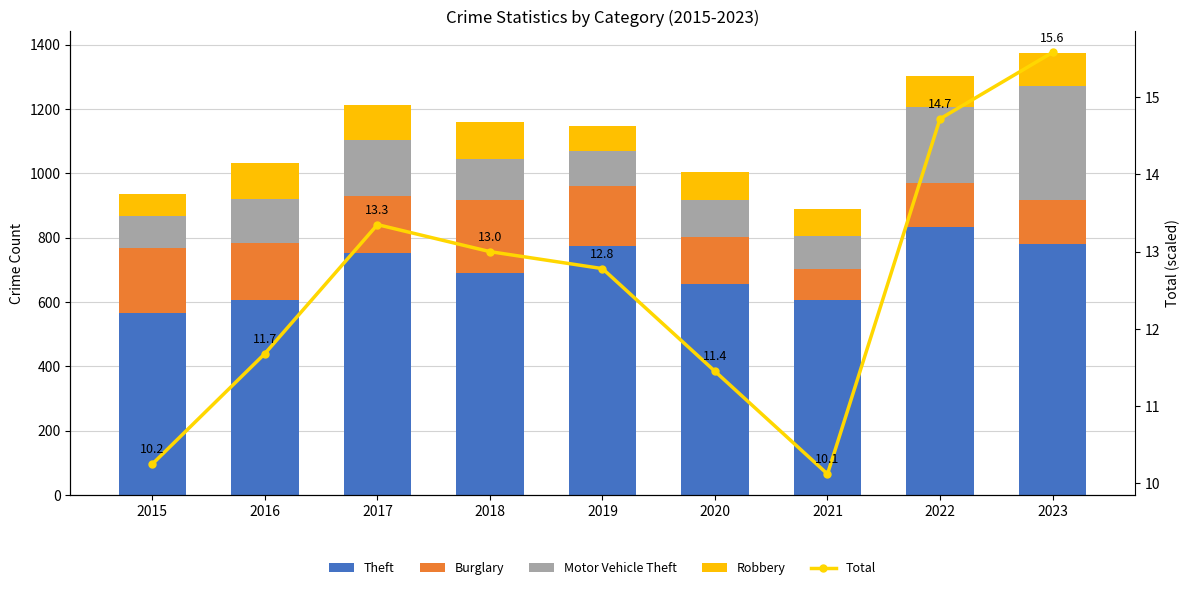

Rank the categories by Total value from highest to lowest.

2023, 2022, 2017, 2018, 2019, 2016, 2020, 2015, 2021